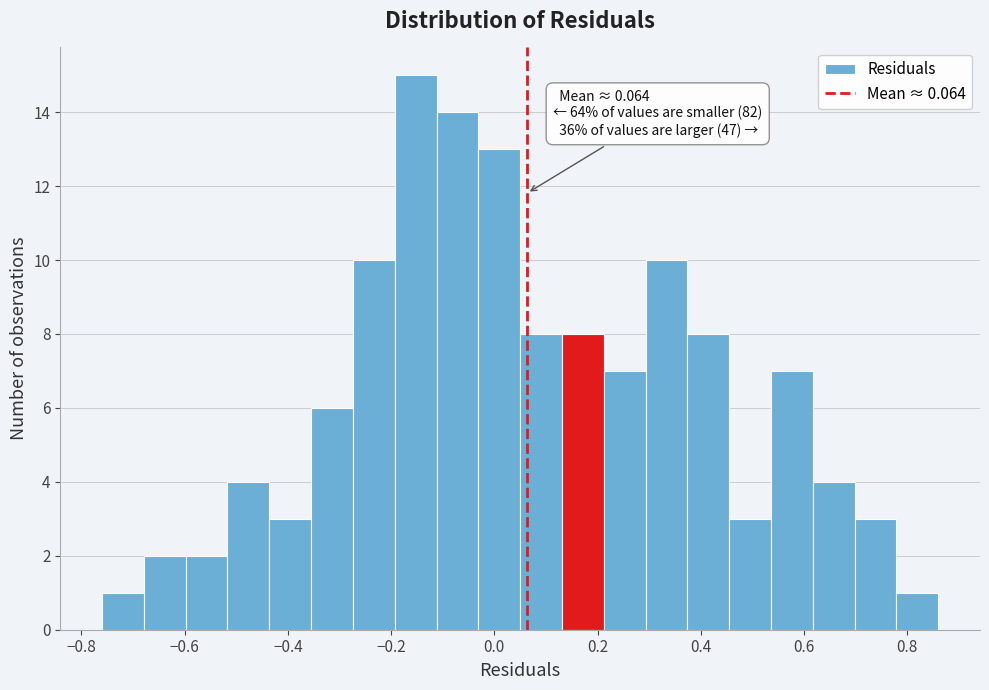

Which range on the x-axis has the tallest bar?

-0.20 to -0.12